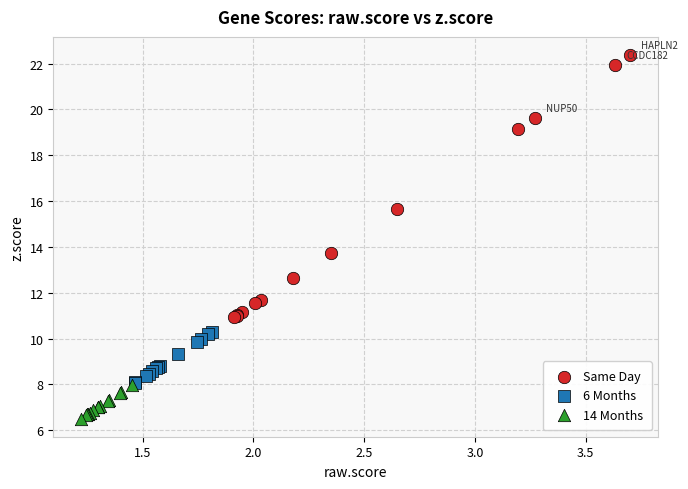

Which series has the widest spread of Y values?

Same Day